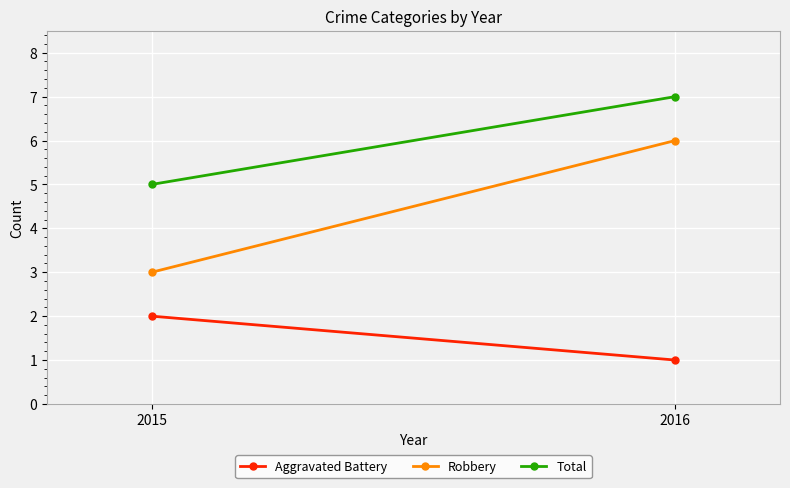

Reading left to right, transcribe all the data shown in this chart.

Aggravated Battery: 2	1
Robbery: 3	6
Total: 5	7